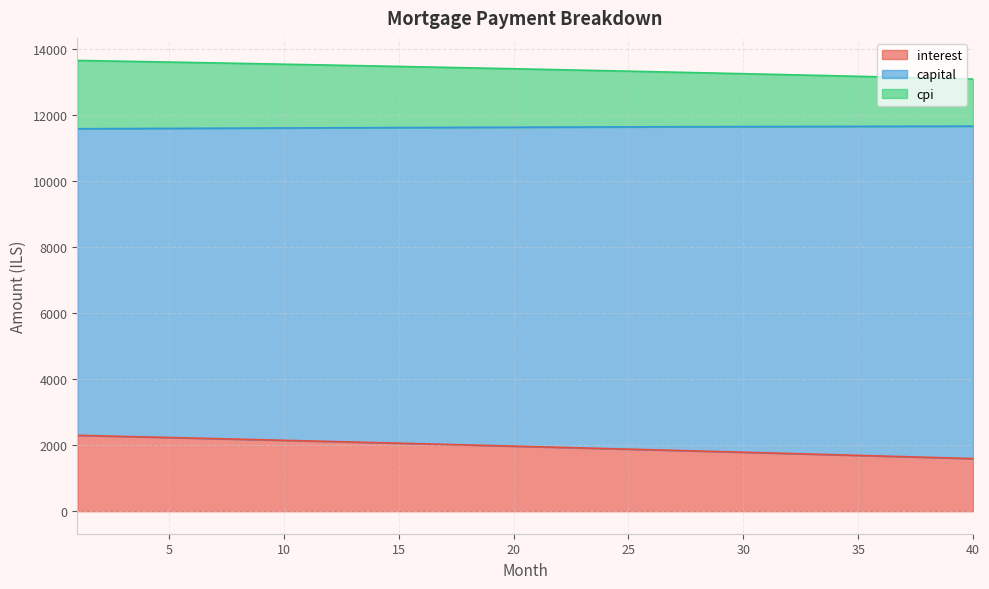

What is the highest value of the interest series?

2296.4